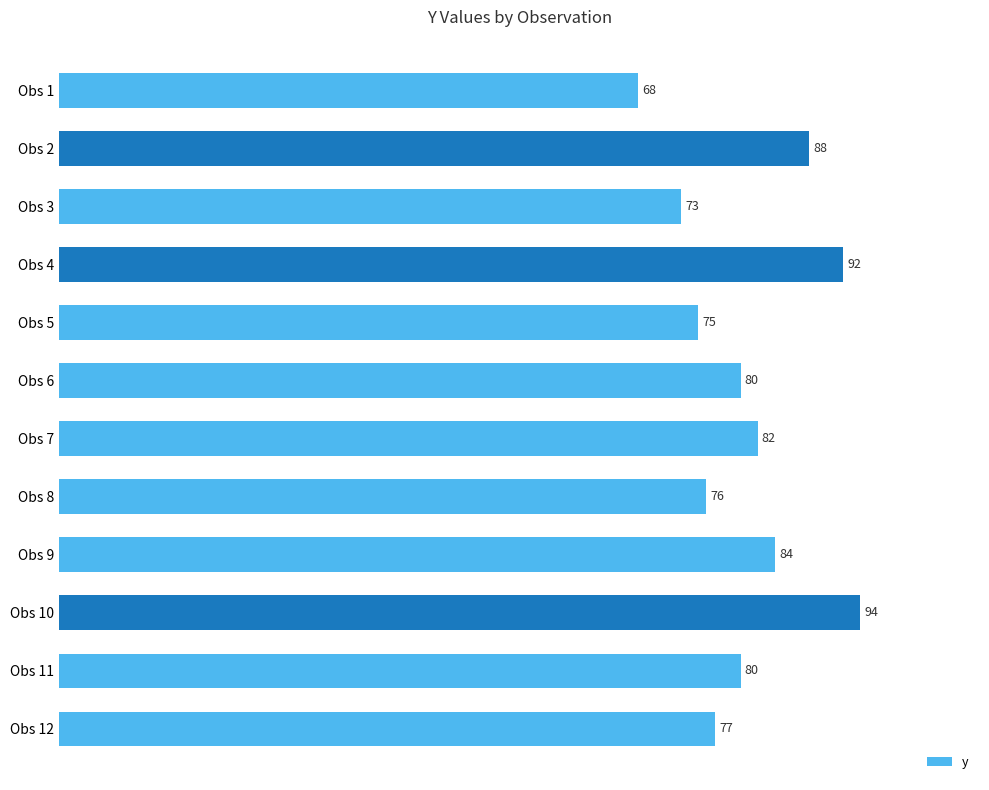

Read the value at Obs 12, to the nearest 10.

80